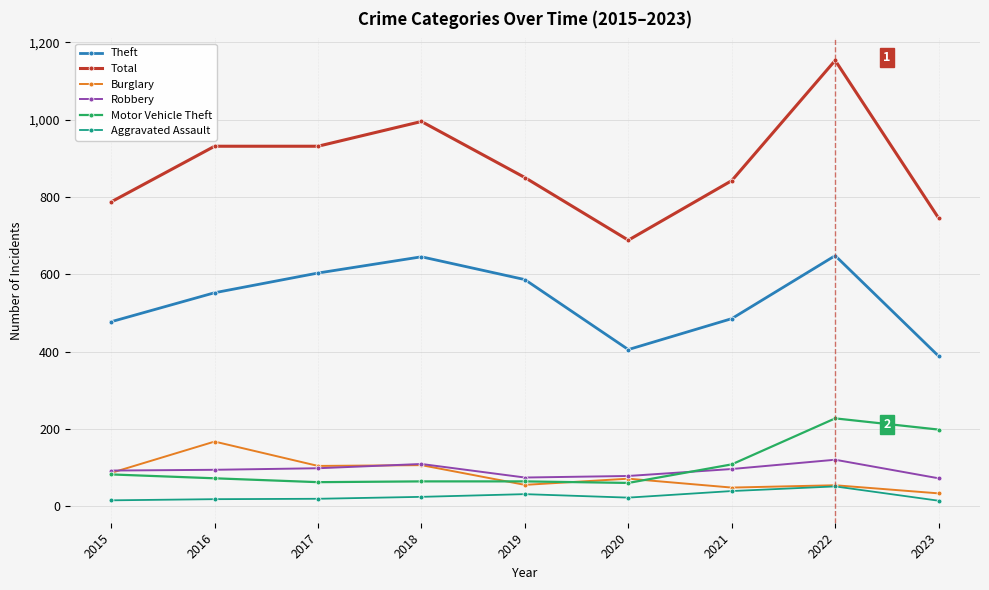

At which category does Theft reach its first local peak?

2018